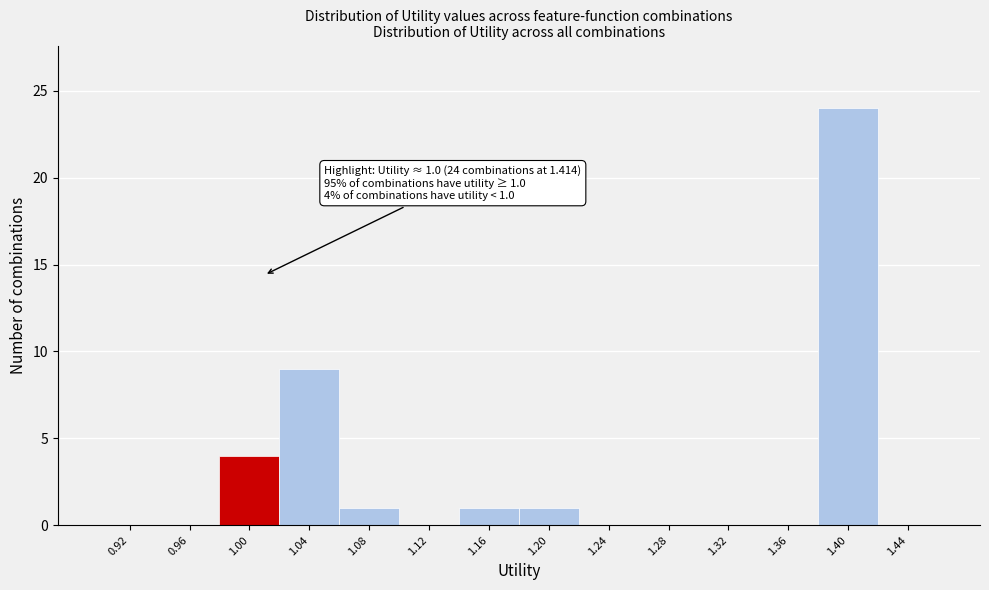

Which range on the x-axis has the tallest bar?

1.38 to 1.42